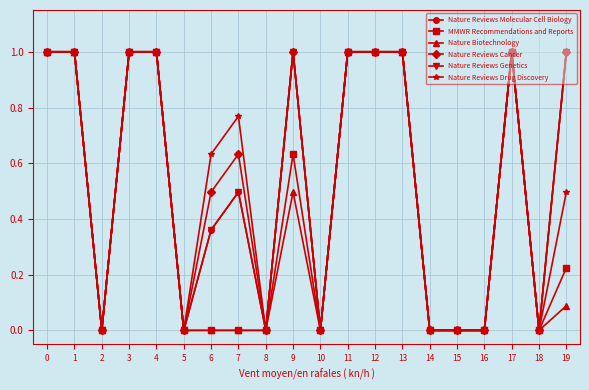

Is this an area chart (filled region under the line)?

No